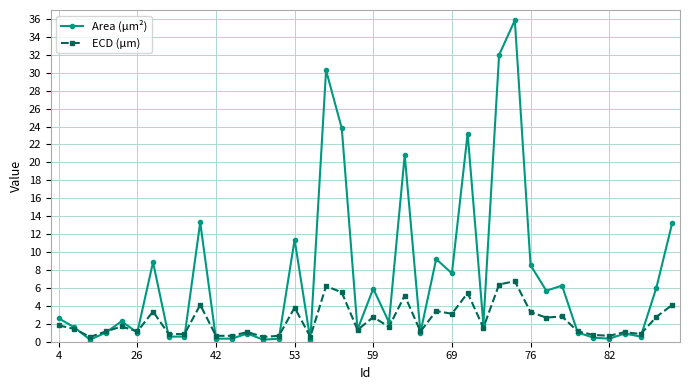

Rank the series by their maximum value, from highest to lowest.

Area (μm²), ECD (μm)